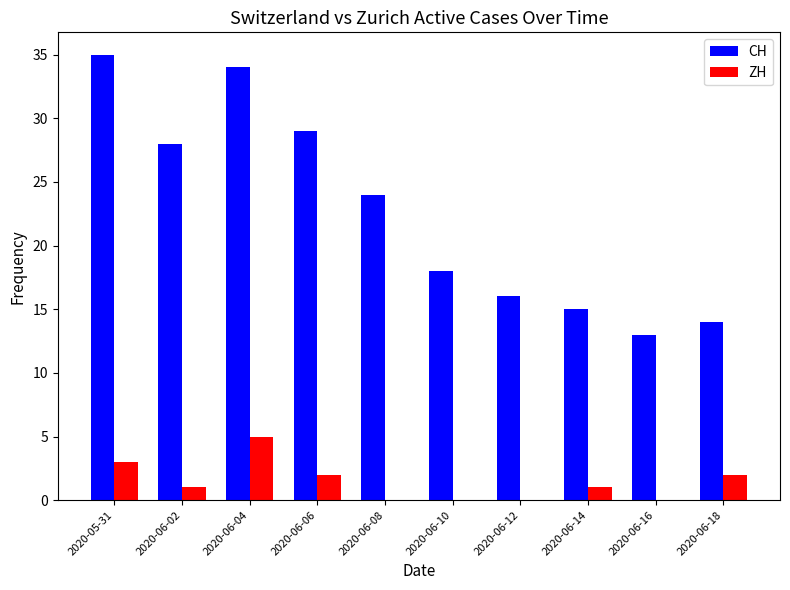

What is the maximum value for ZH?

5